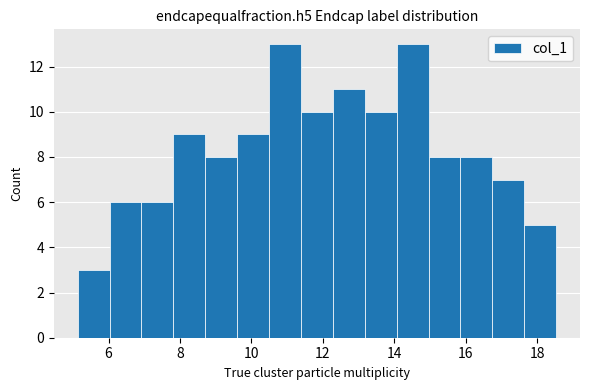

Reading left to right, transcribe this chart: for each bar, give the range it covers on the x-axis and its height. Neither the bar edges nor the heights are printed on the chart, so give them approximately, as read against the axes.

5.2 to 6.0: 3
6.0 to 7.0: 6
7.0 to 7.8: 6
7.8 to 8.8: 9
8.8 to 9.6: 8
9.6 to 10.4: 9
10.4 to 11.4: 13
11.4 to 12.2: 10
12.2 to 13.2: 11
13.2 to 14.0: 10
14.0 to 15.0: 13
15.0 to 15.8: 8
15.8 to 16.8: 8
16.8 to 17.6: 7
17.6 to 18.6: 5